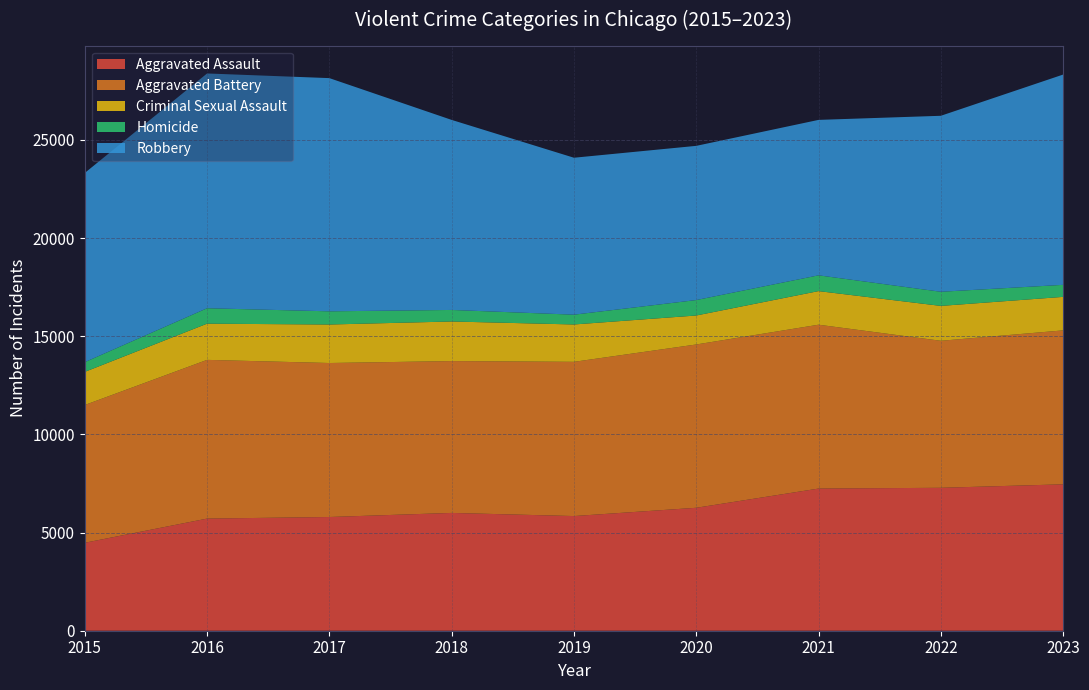

Reading right to left, extract all data points from this chart.

Aggravated Assault: 2023=7458	2022=7281	2021=7242	2020=6263	2019=5841	2018=6001	2017=5793	2016=5712	2015=4480
Aggravated Battery: 2023=7842	2022=7489	2021=8347	2020=8319	2019=7857	2018=7735	2017=7845	2016=8086	2015=7019
Criminal Sexual Assault: 2023=1707	2022=1777	2021=1712	2020=1476	2019=1903	2018=2017	2017=1961	2016=1844	2015=1687
Homicide: 2023=613	2022=720	2021=804	2020=787	2019=499	2018=588	2017=672	2016=786	2015=496
Robbery: 2023=10712	2022=8965	2021=7918	2020=7855	2019=7995	2018=9681	2017=11880	2016=11960	2015=9638